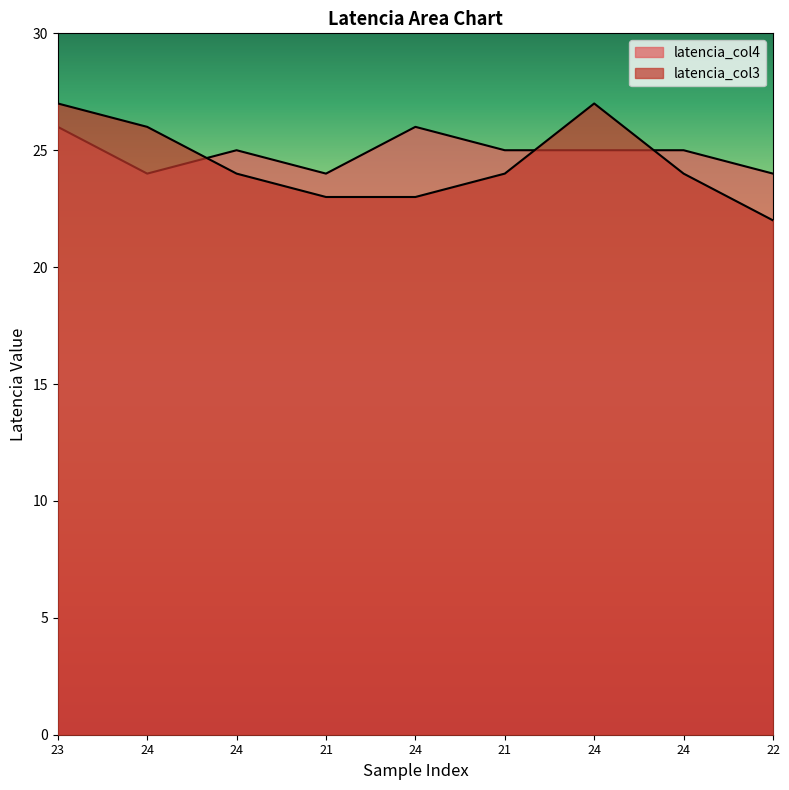

How many intersections are there between latencia_col3 and latencia_col4?

3